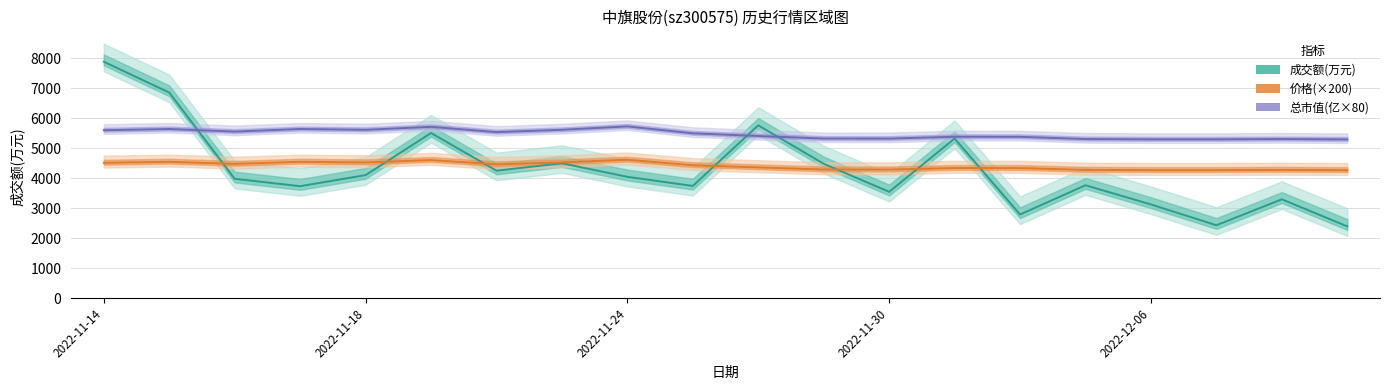

Count the number of data series in this chart.

3